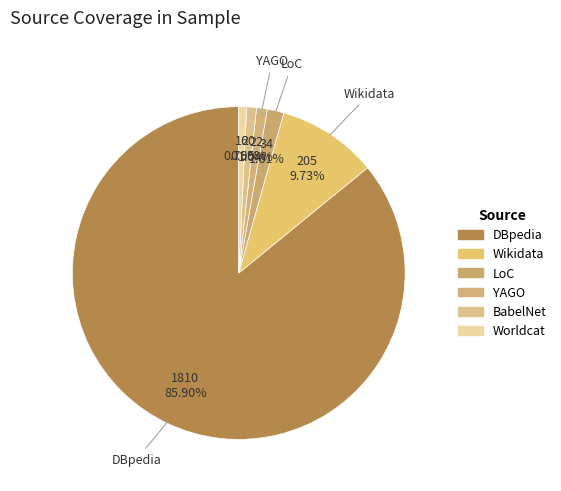

Do LoC and YAGO together represent more than half of the pie?

No